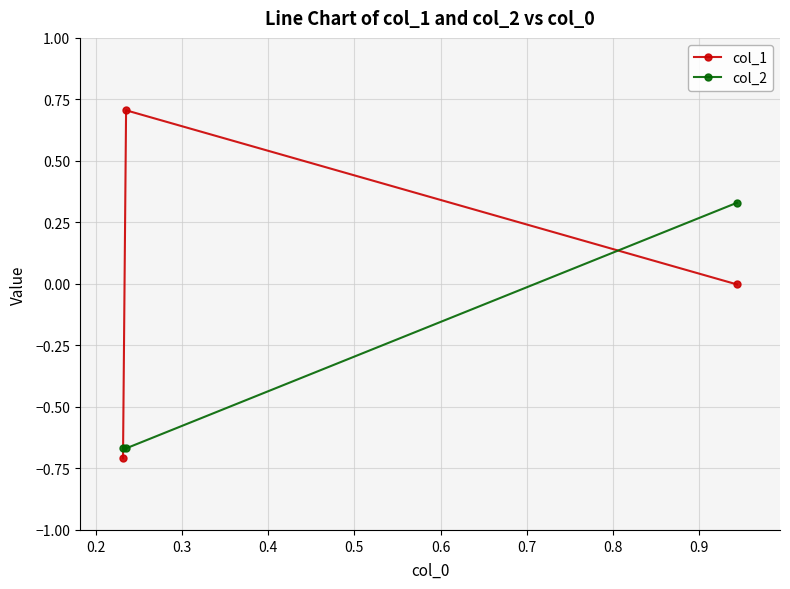

What are all the series names shown in the legend?

col_1, col_2